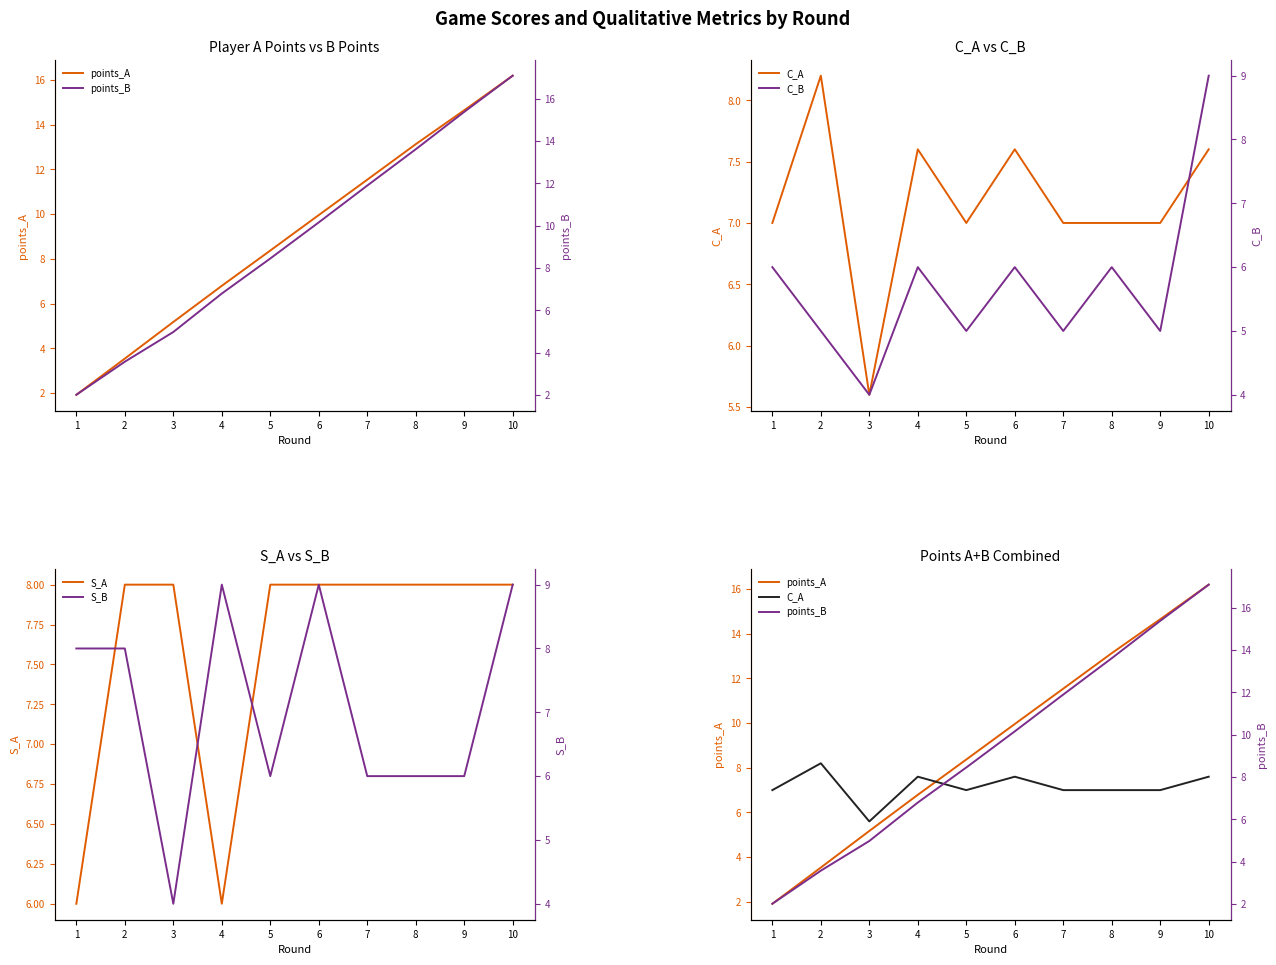

What is the approximate value of points_B at 3?

5.0